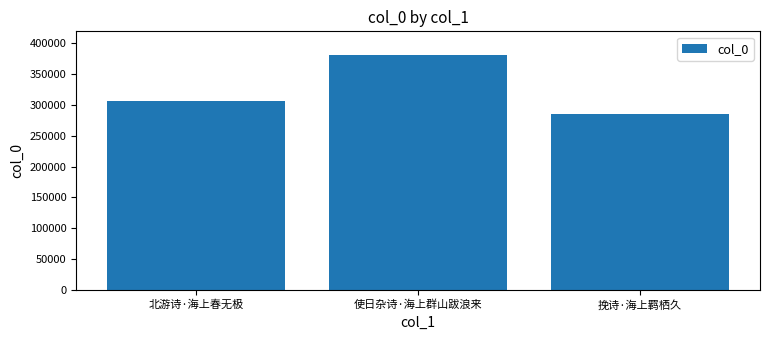

How many bars are there in total?

3